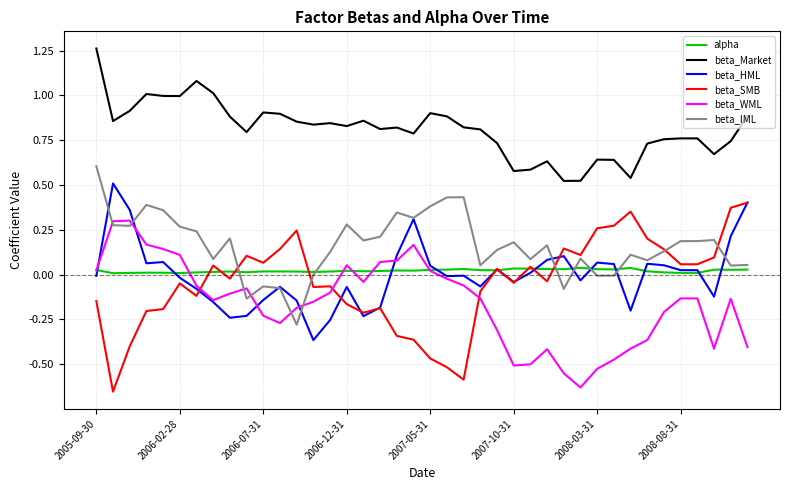

List the series in order of their peak value, lowest first.

alpha, beta_WML, beta_SMB, beta_HML, beta_IML, beta_Market